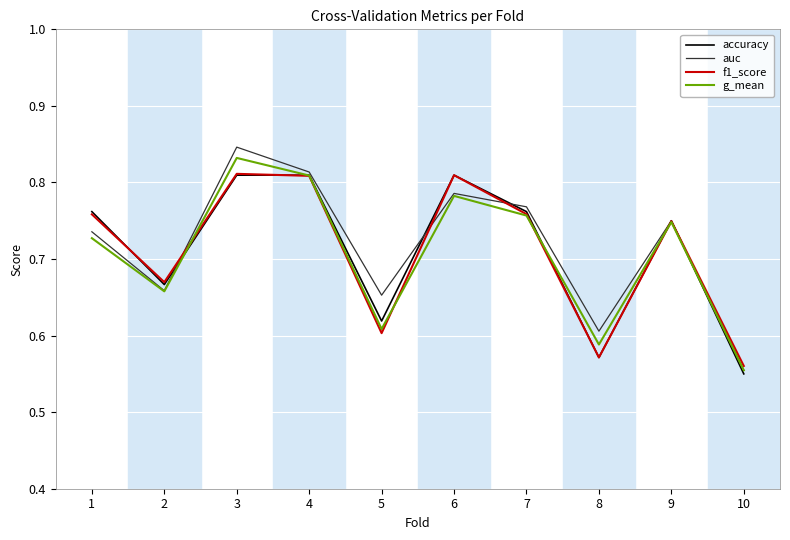

How many categories are shown in the chart?

10